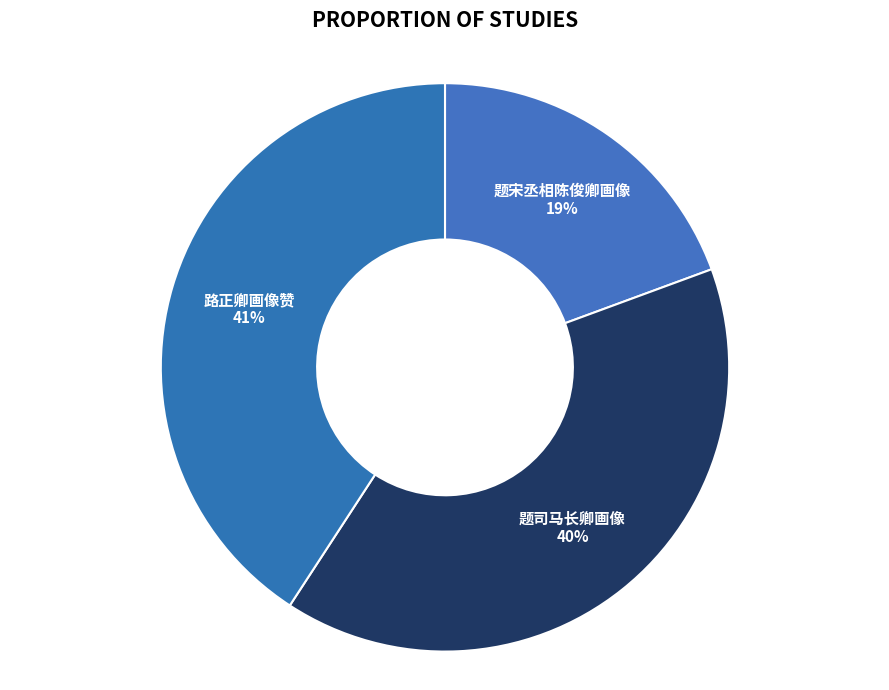

Is there a majority slice in this chart?

No